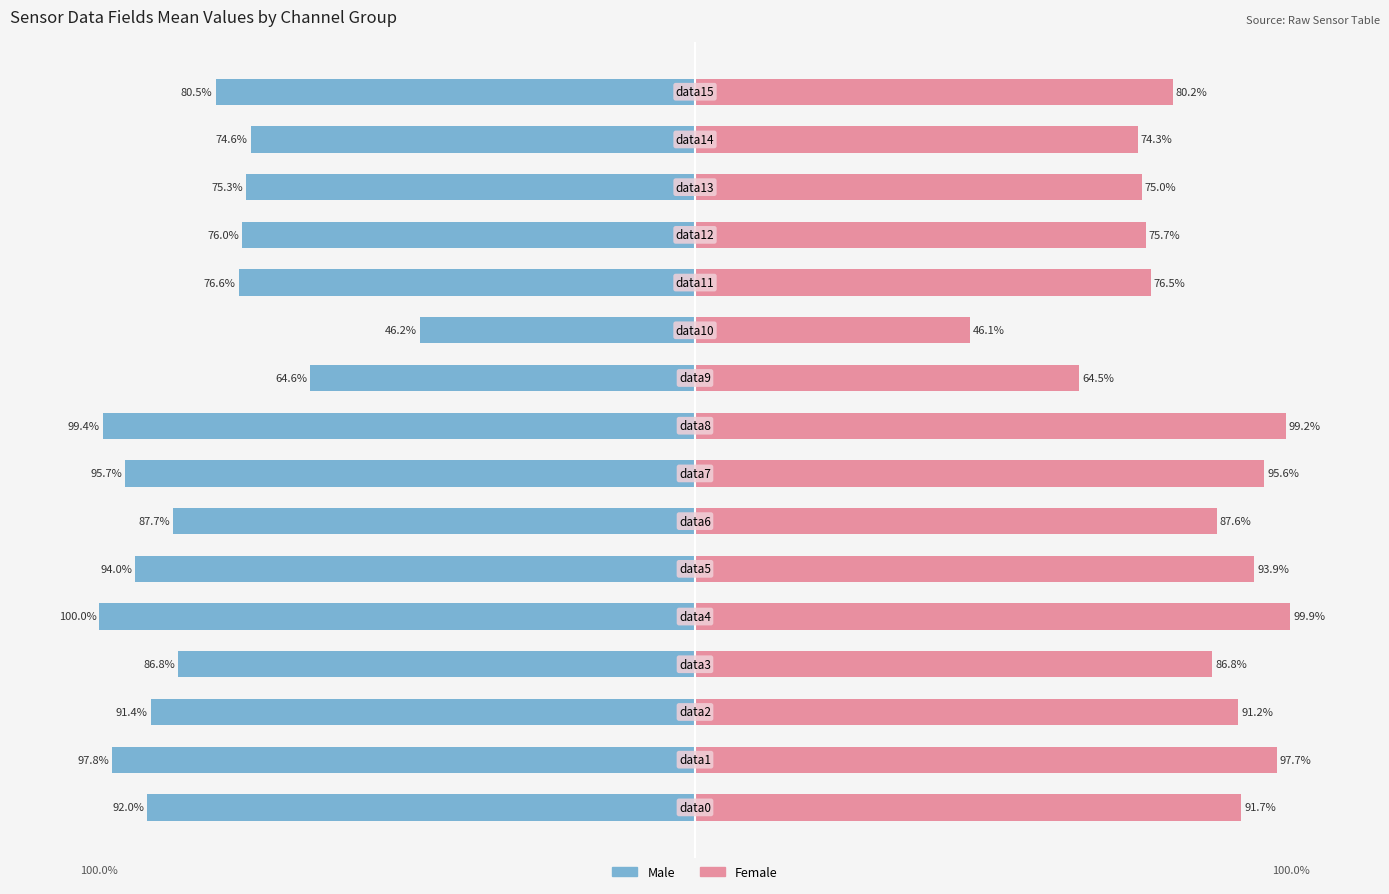

Is it true that Male equals -27.8 at 13?

False